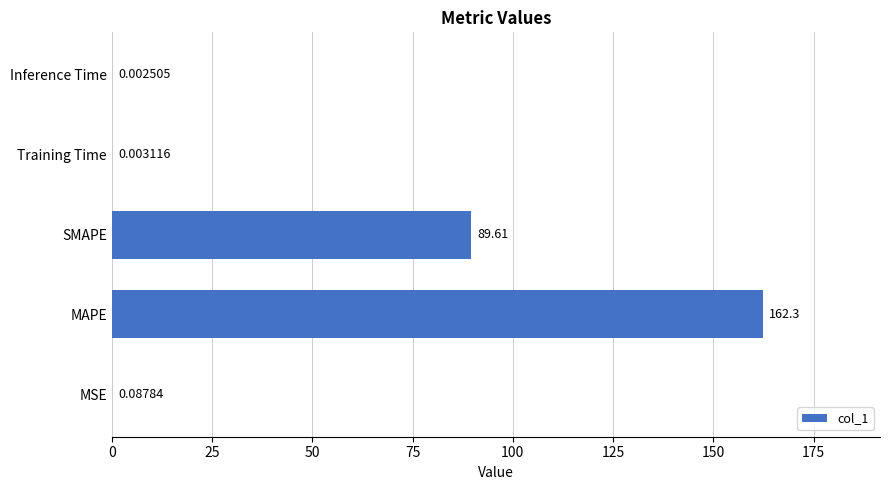

At which category does the chart reach its peak across all series?

MAPE